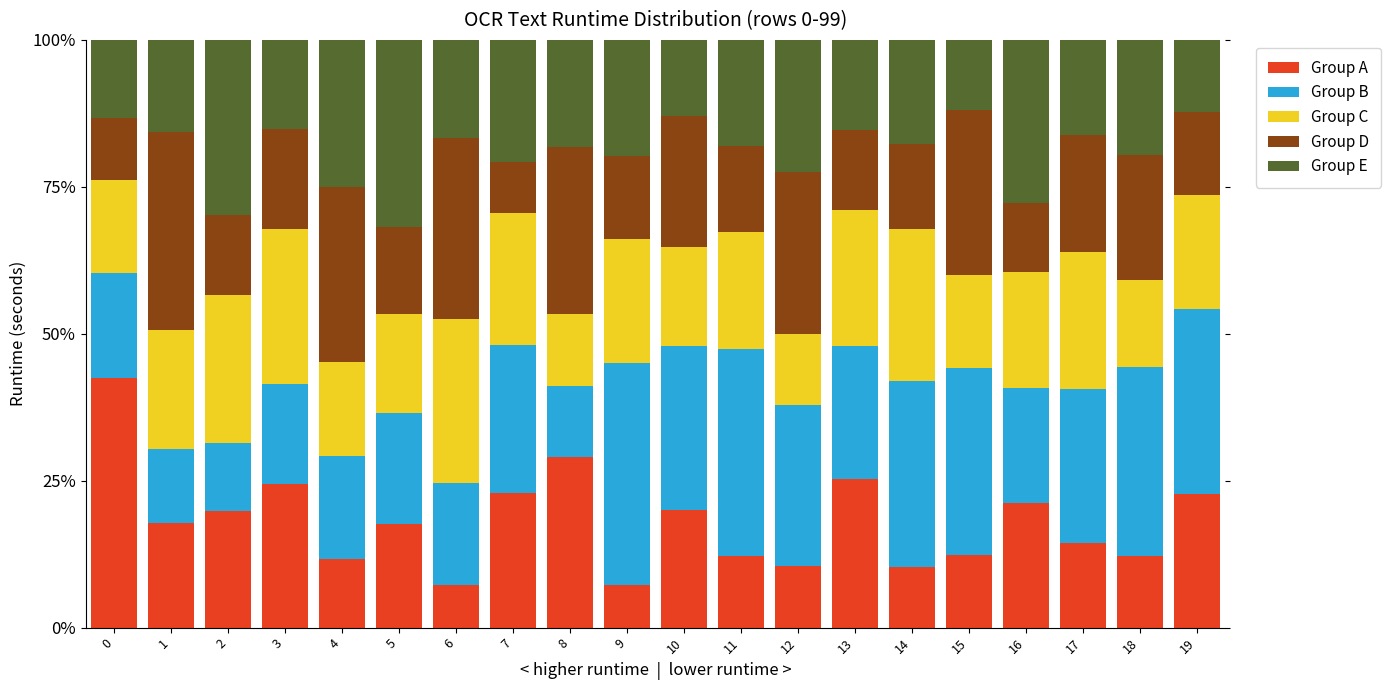

What is the difference between the maximum and minimum values in the Group A series?

35.2